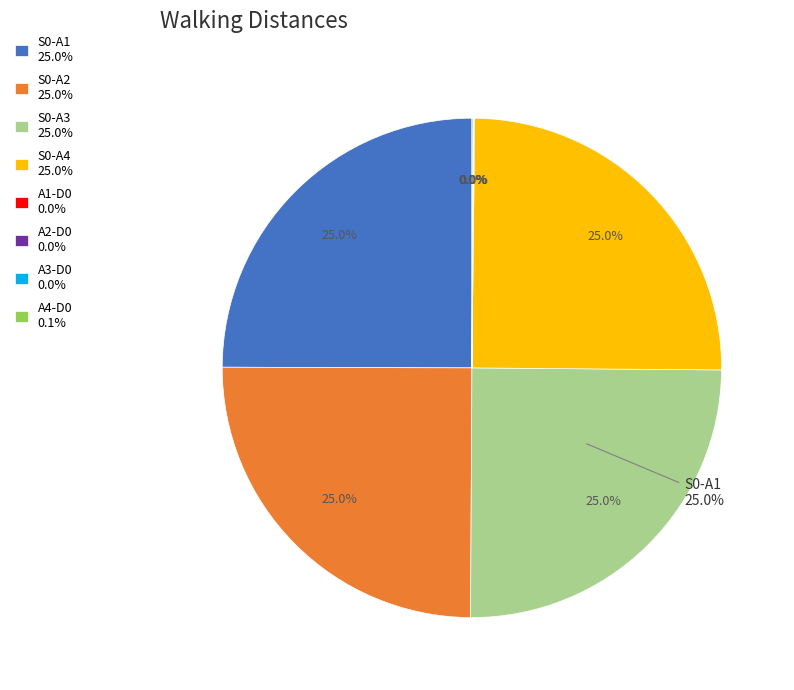

Which slice is the smallest?

A2-D0